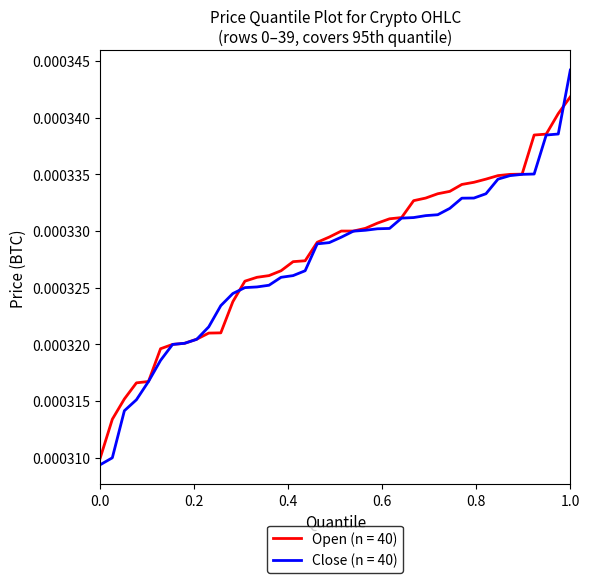

Which series has the widest spread of values?

Close (n = 40)